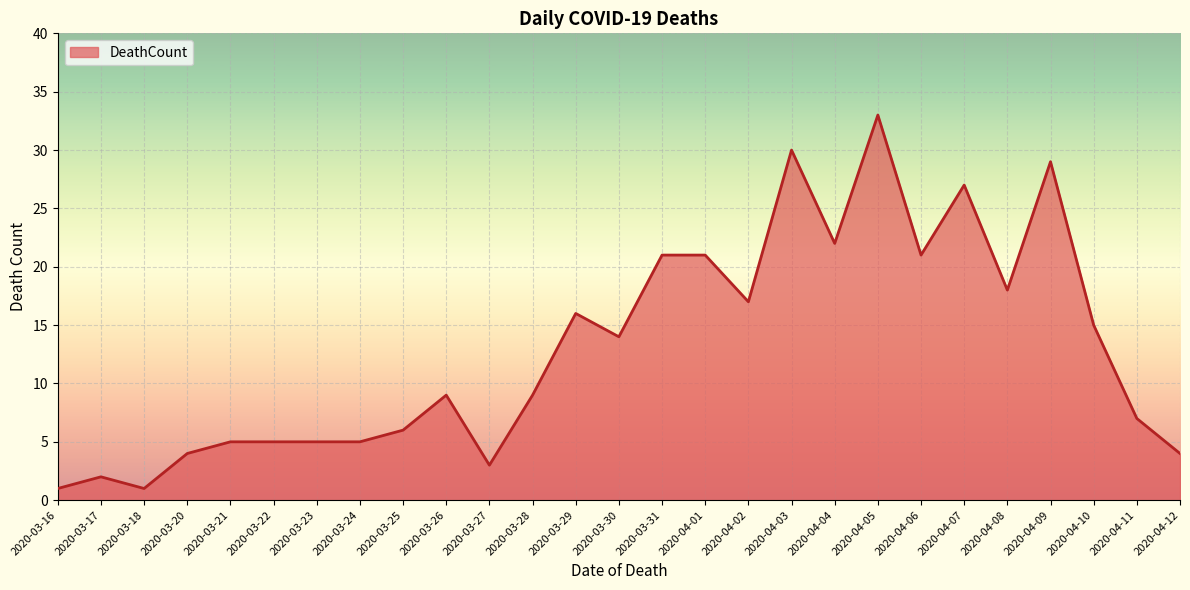

What position from the right is 2020-03-24?

20